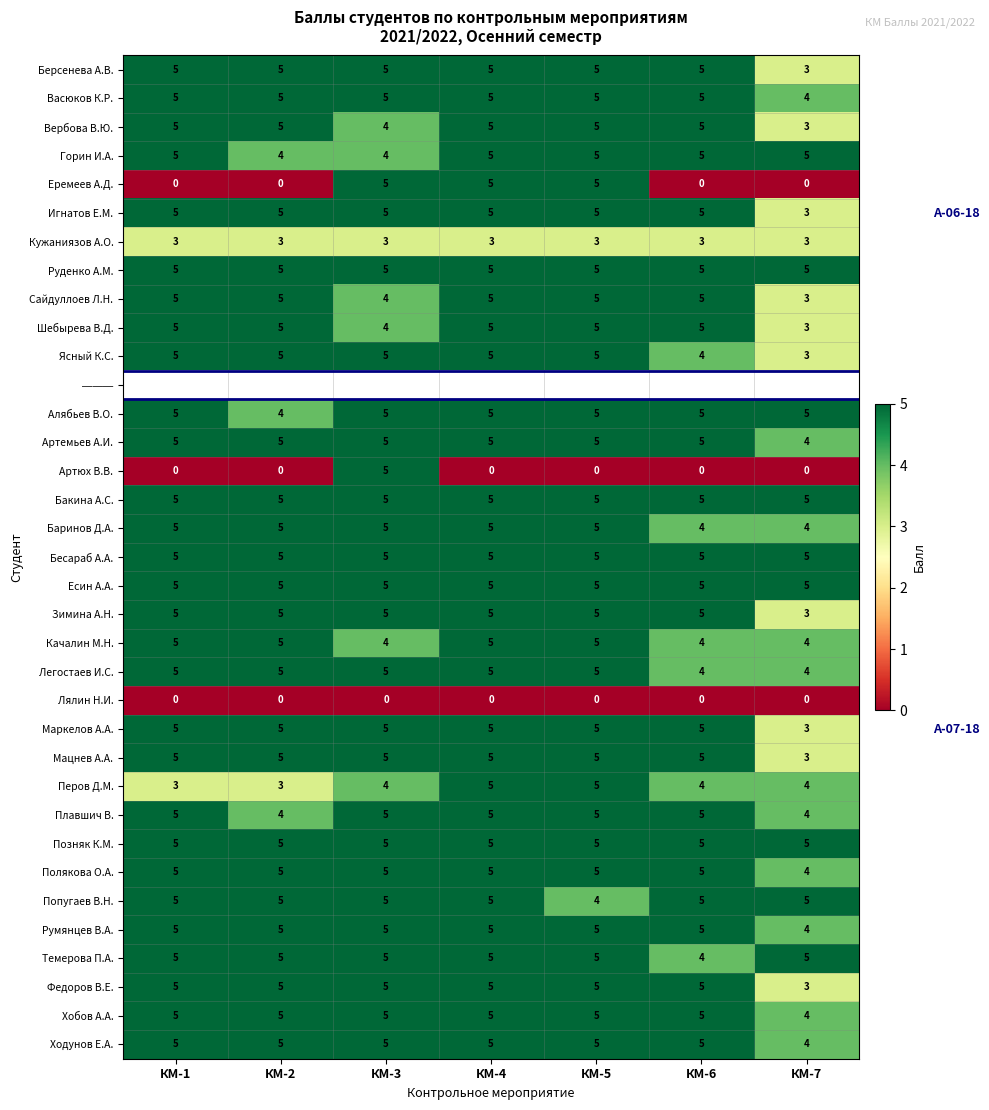

Count the number of categories in the chart.

7